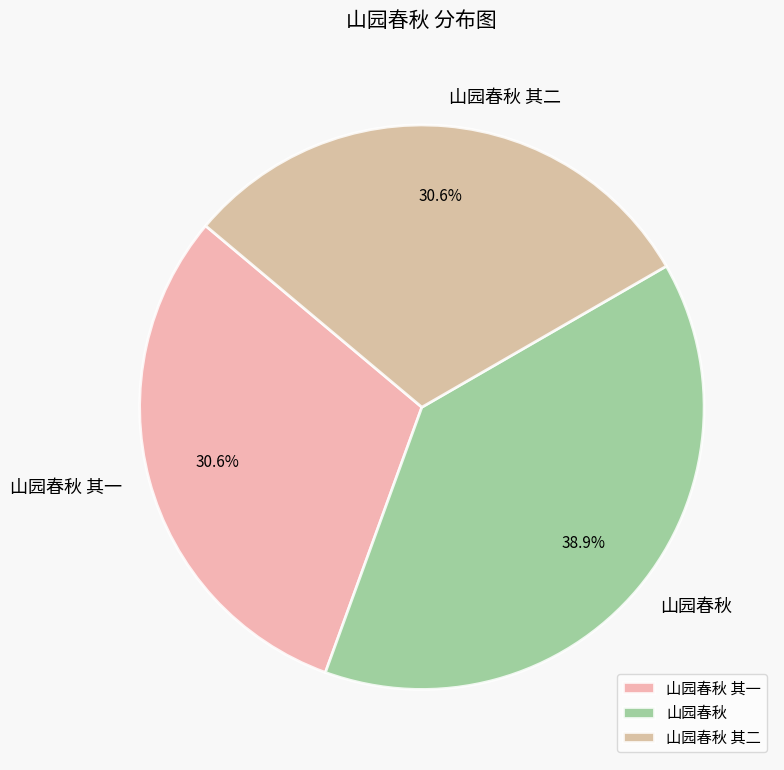

What percentage is the 山园春秋 其一 slice, to the nearest percent?

31%